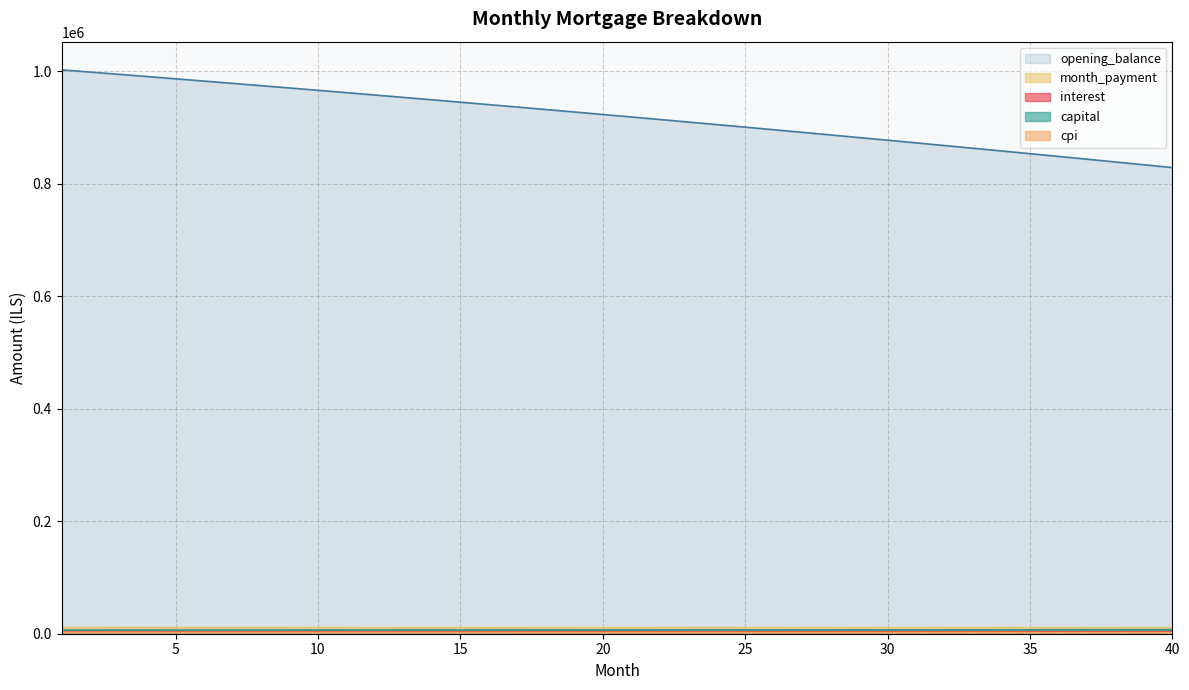

List the labels in order of interest value, largest first.

1, 2, 3, 4, 5, 6, 7, 8, 9, 10, 11, 12, 13, 14, 15, 16, 17, 18, 19, 20, 21, 22, 23, 24, 25, 26, 27, 28, 29, 30, 31, 32, 33, 34, 35, 36, 37, 38, 39, 40